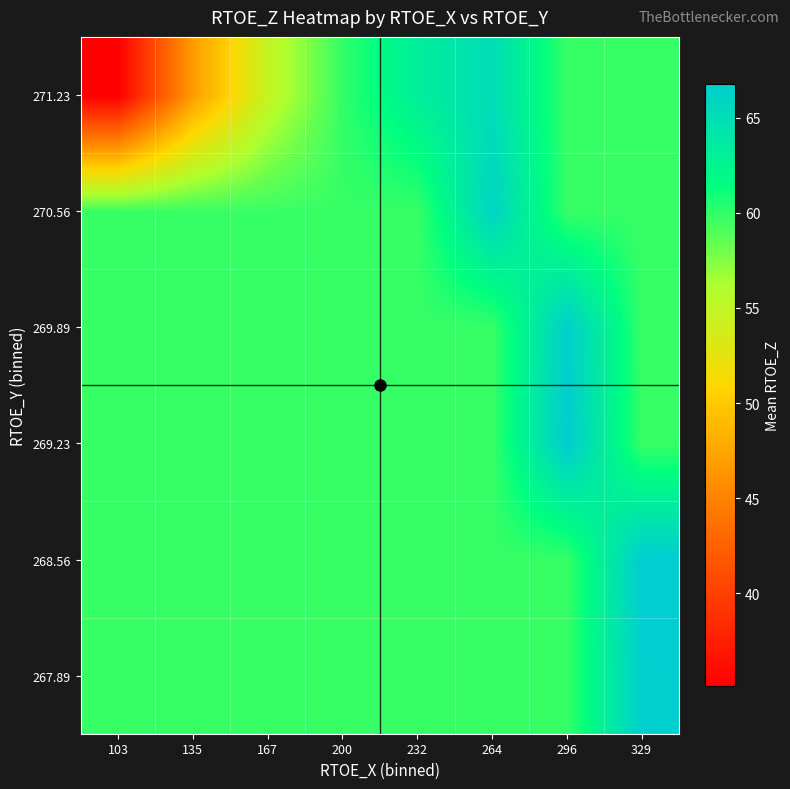

At 167, list the series in order from smallest to largest.

271.23, 267.89, 268.56, 269.23, 269.89, 270.56